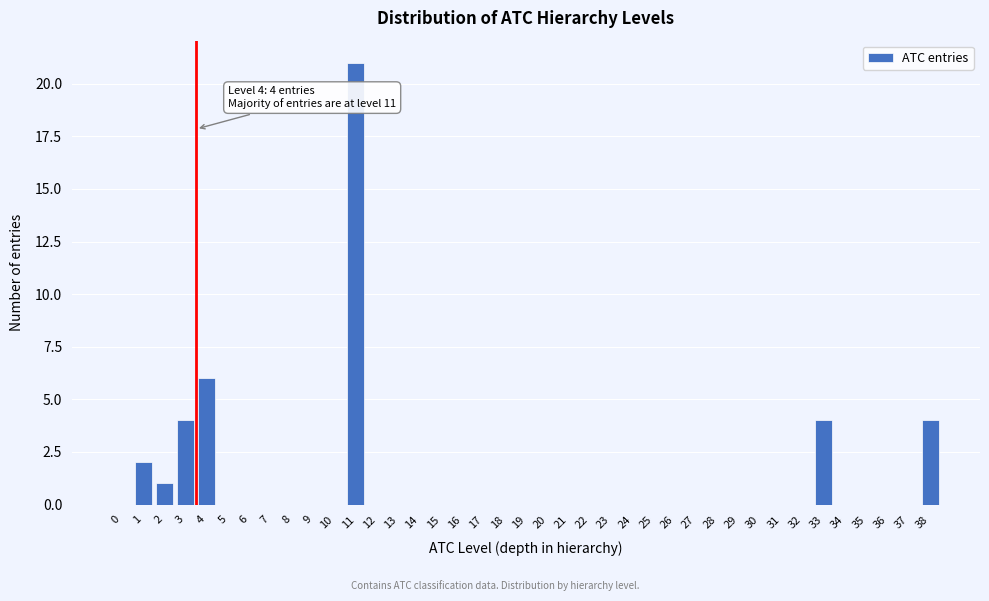

Is it true that the value at 0 is 0?

True